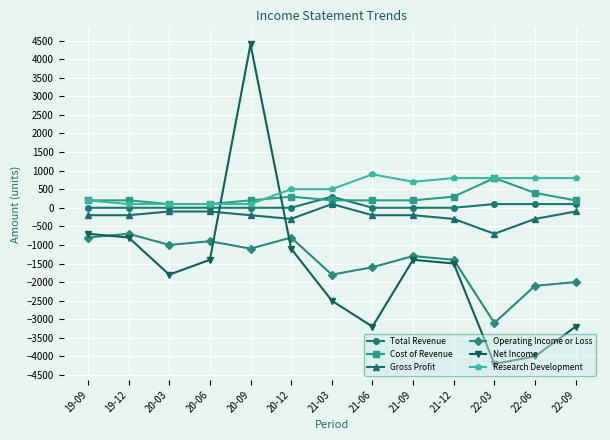

At which label is Cost of Revenue closest to 450?

22-06